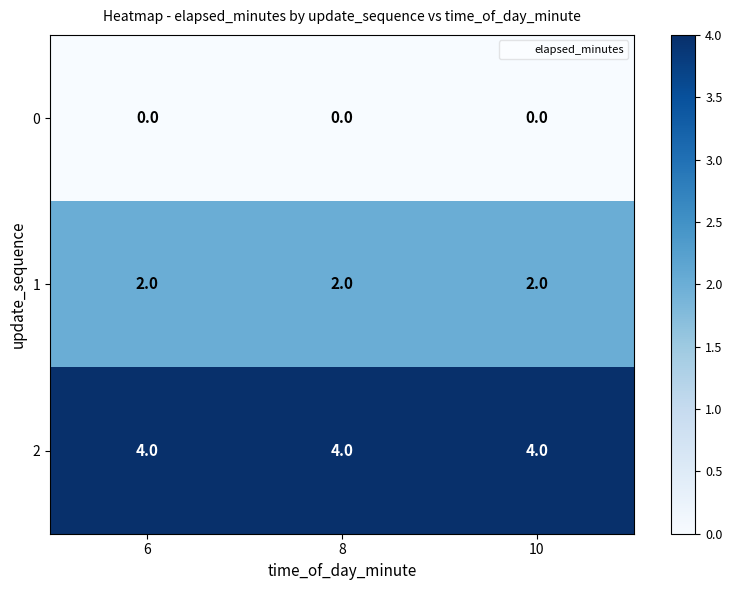

What is the maximum value shown in the chart?

4